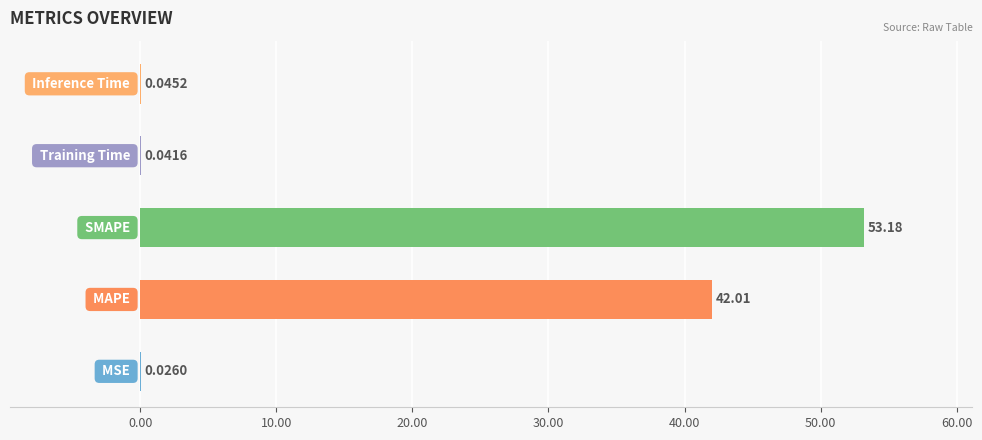

What is the sum of all values?

95.3